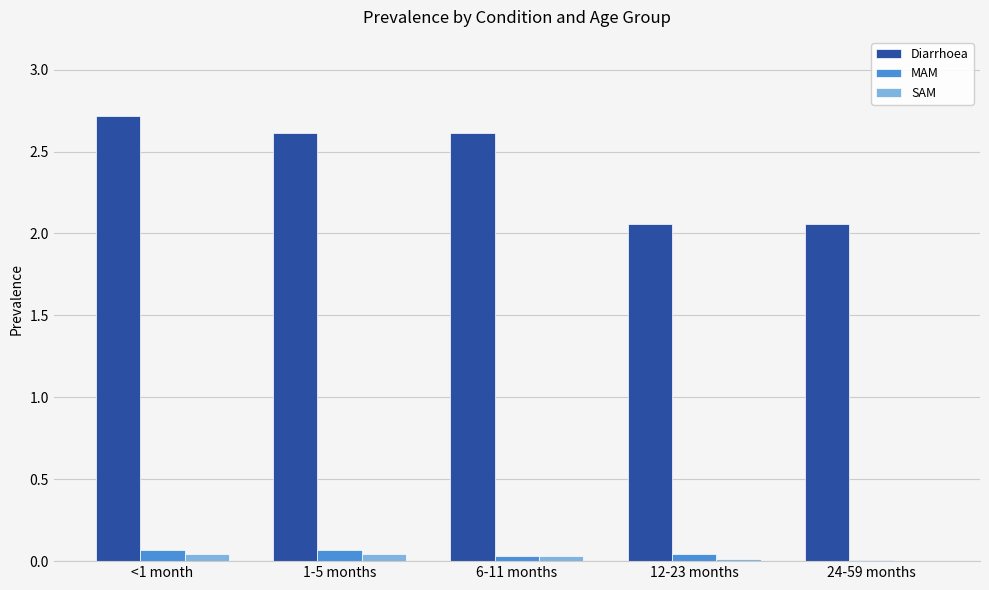

Is it true that MAM equals 0.0 at 6-11 months?

True